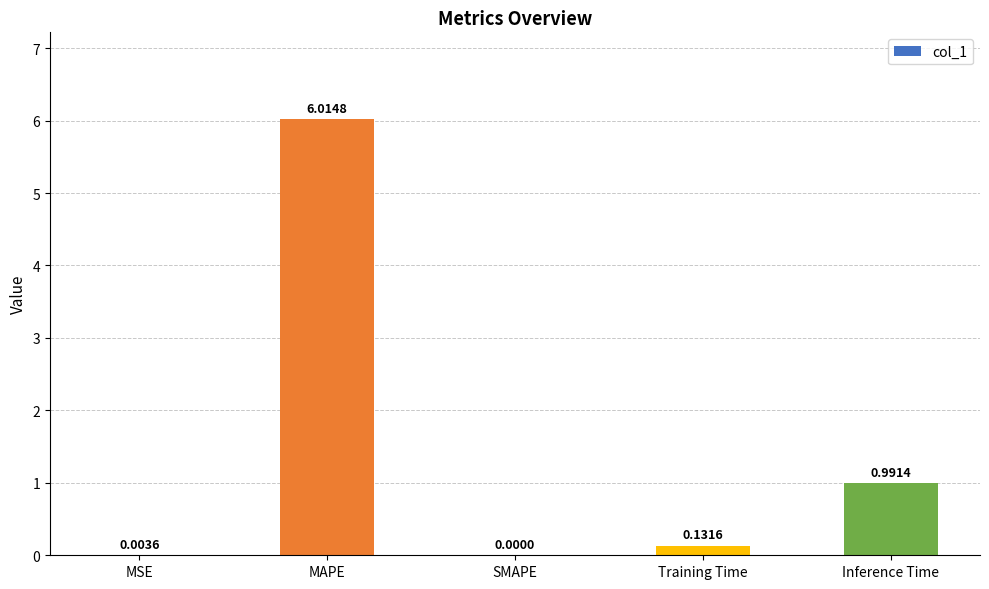

What is the sum of all values?

7.1